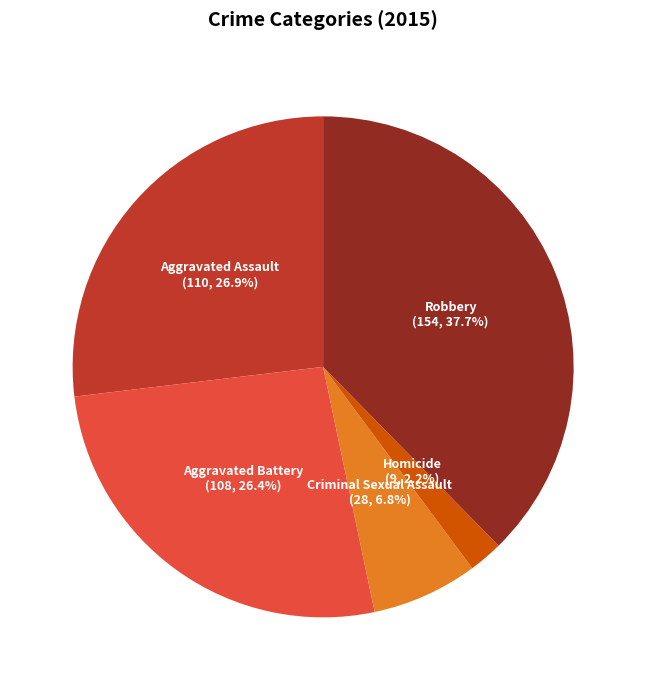

Which slice is the smallest?

Homicide